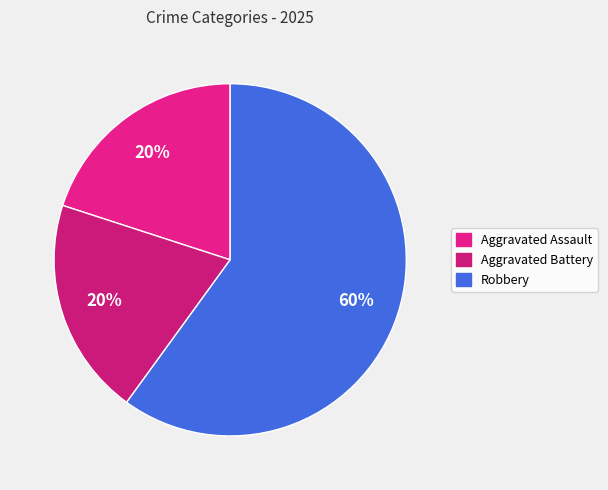

Is there any slice that represents more than half of the pie?

Yes